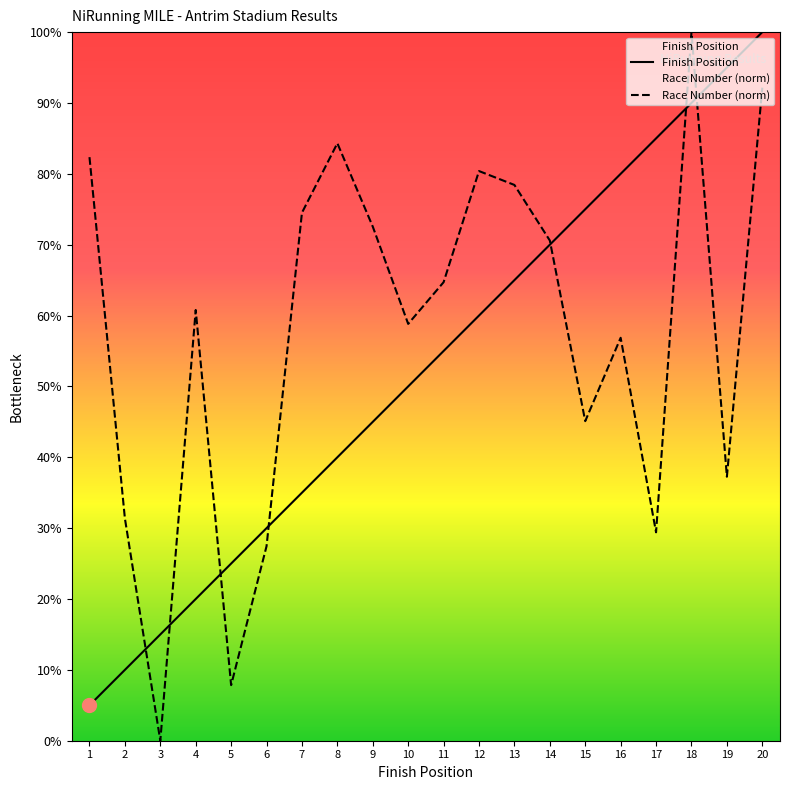

What is the difference between the maximum and minimum values in the Race Number series?

100.0